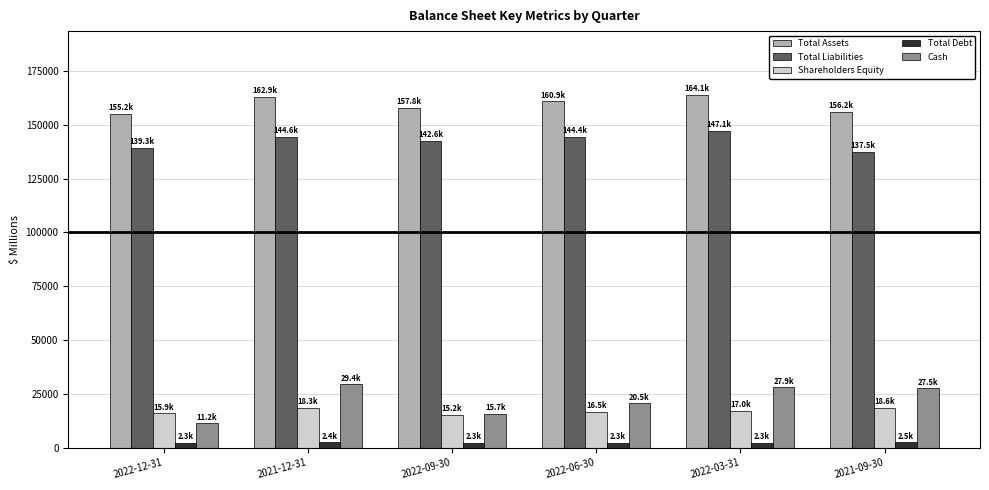

Between 2022-09-30 and 2021-09-30, which series saw the biggest shift?

Cash